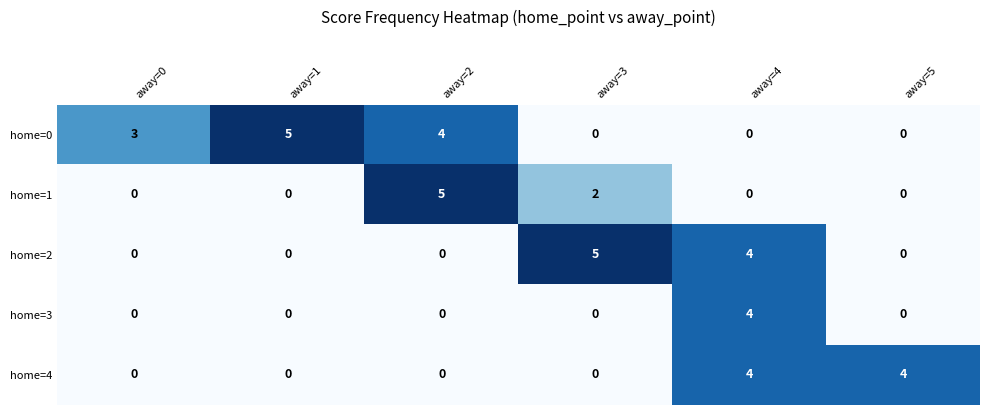

How many home=1 values are between 0 and 2?

5